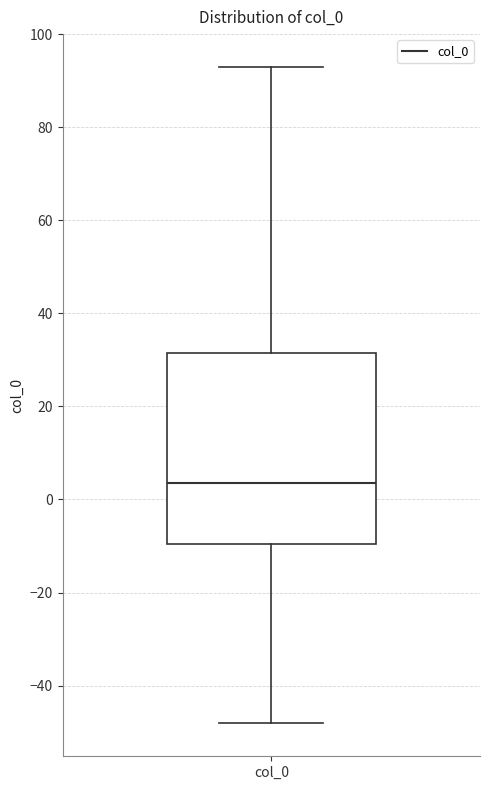

Transcribe this box plot: give where the median line is, the range the box spans, and where the two whiskers end, as read against the y-axis. The values are not printed on the chart, so give them approximately, as read against the axis.

median 4, box -10 to 32, whiskers -48 to 92